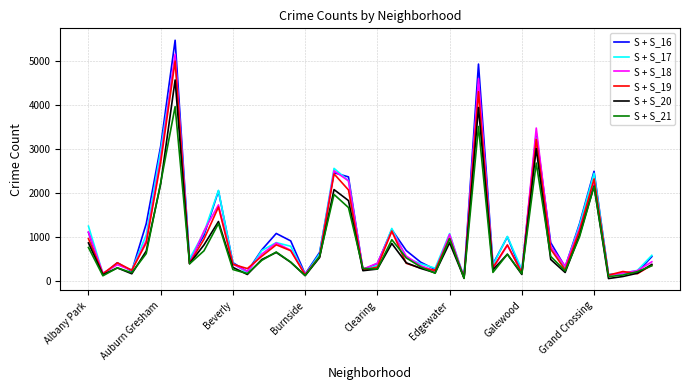

After their last crossing, which series has the higher values: S + S_17 or S + S_18?

S + S_17